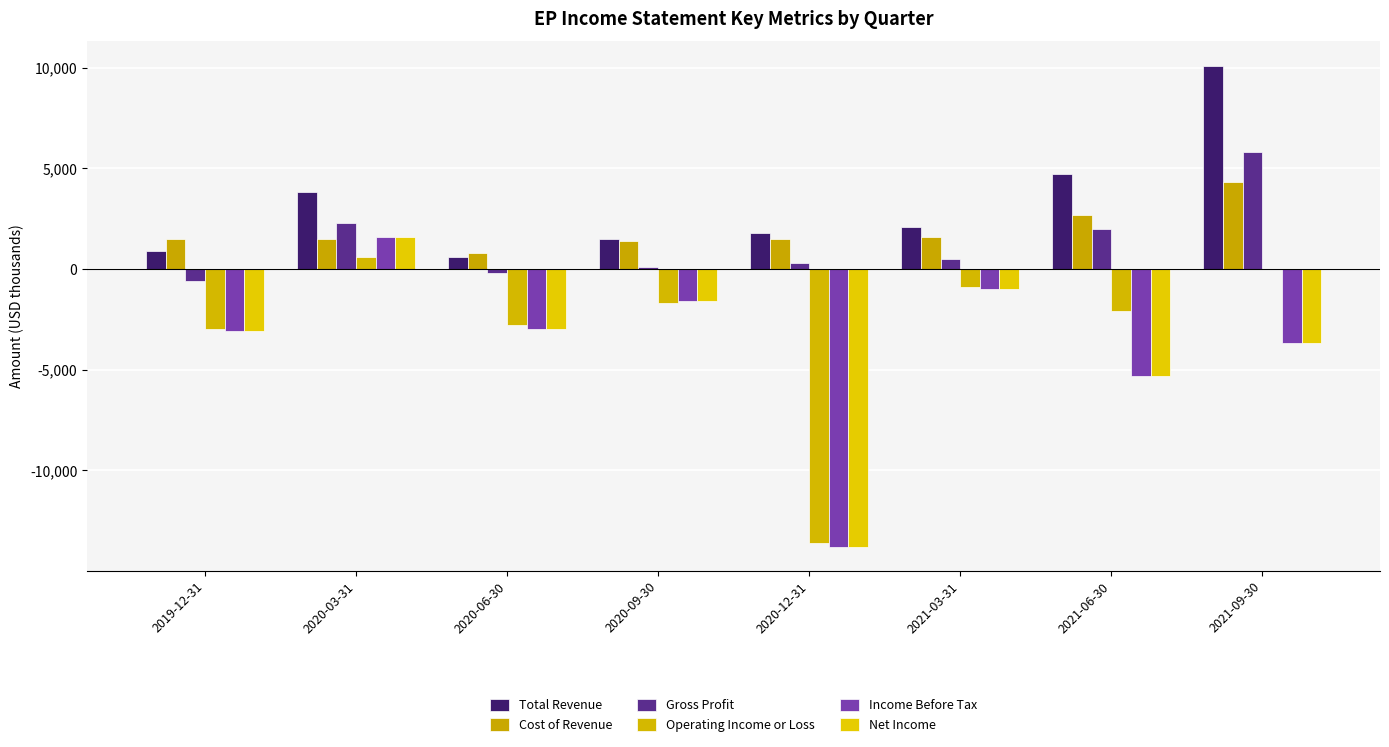

What is the spread (max minus min) of values at 2021-09-30?

13800